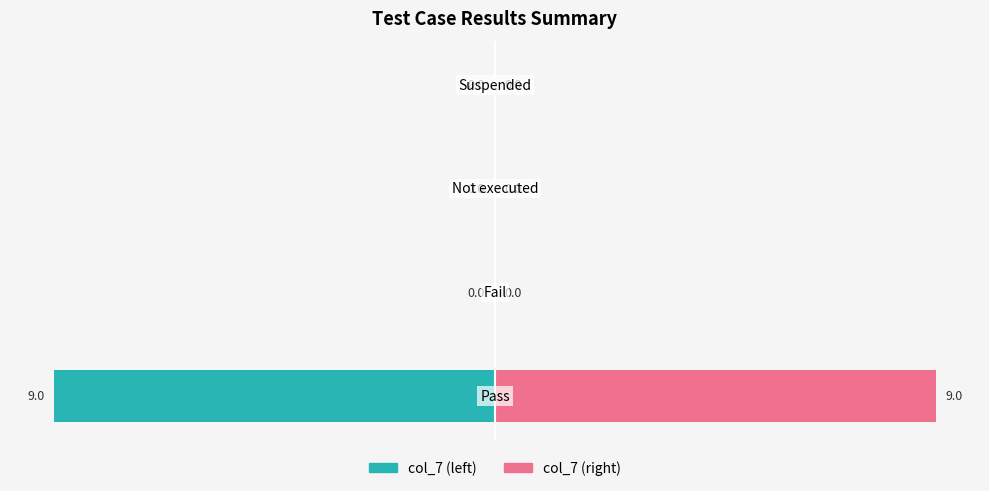

Reading left to right, what are all the values shown in this chart?

Left (col_7): -9	0	0	0
Right (col_7): 9	0	0	0